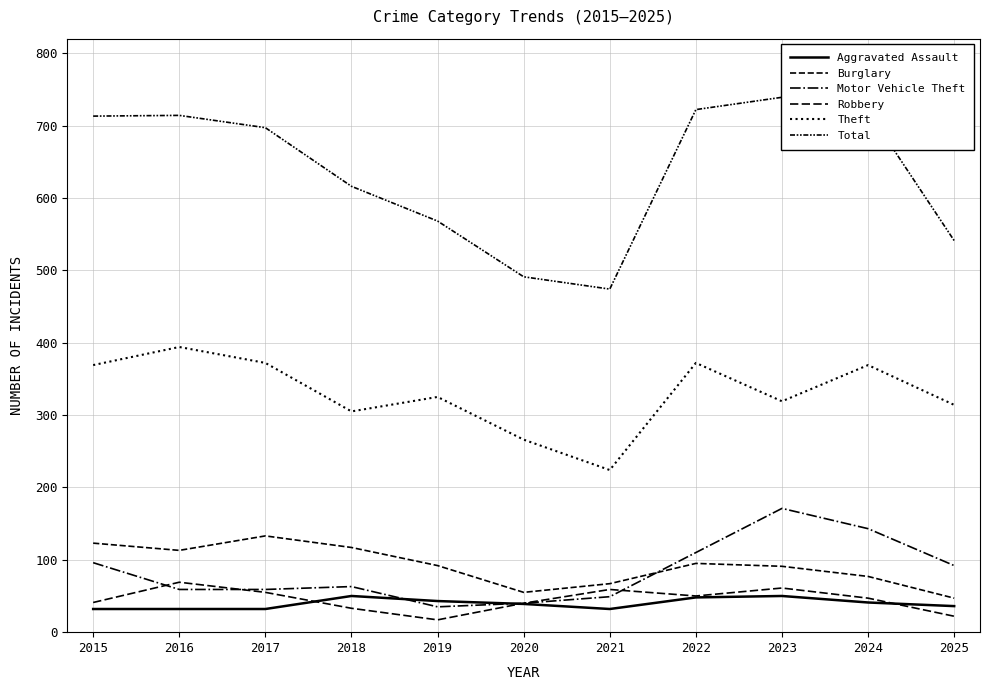

What is the difference between the highest and lowest values at 2016?

682